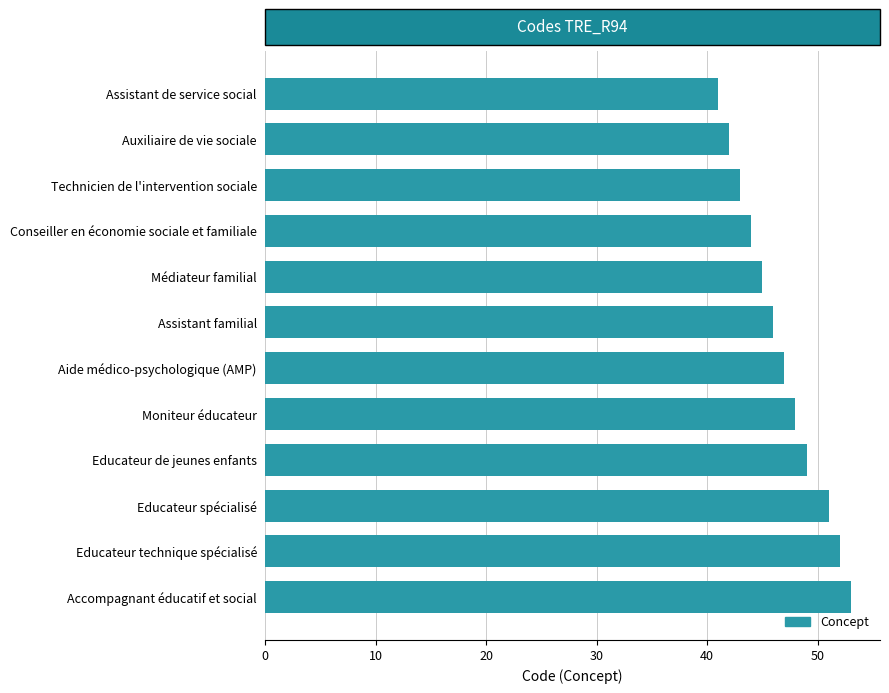

Is it true that the value at Moniteur éducateur is 48?

True